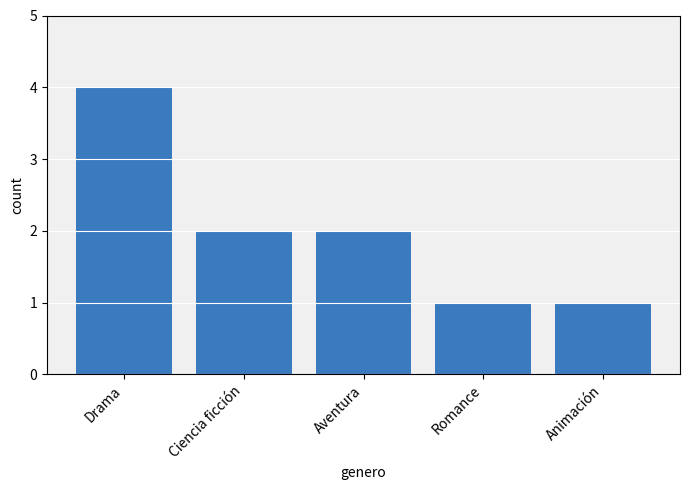

Are the bars horizontal?

No